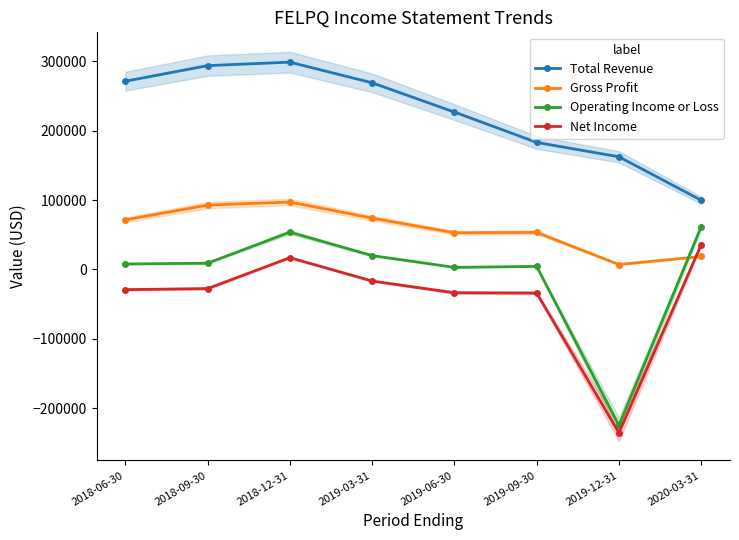

Reading left to right, what are all the values shown in this chart?

Total Revenue: 271400	293900	298900	269100	226900	183100	162400	99700
Gross Profit: 71500	92700	97200	73900	52800	53300	7000	18600
Operating Income or Loss: 7800	8900	53700	19900	2900	4300	-225100	61500
Net Income: -29200	-27700	16900	-16800	-33700	-34100	-235800	35700